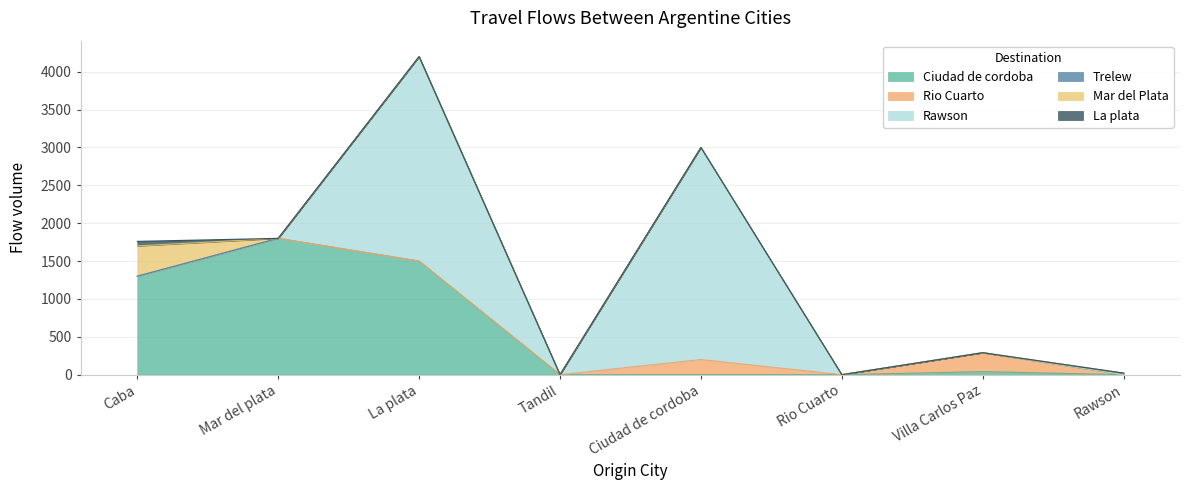

At how many categories does at least one series exceed 871?

4